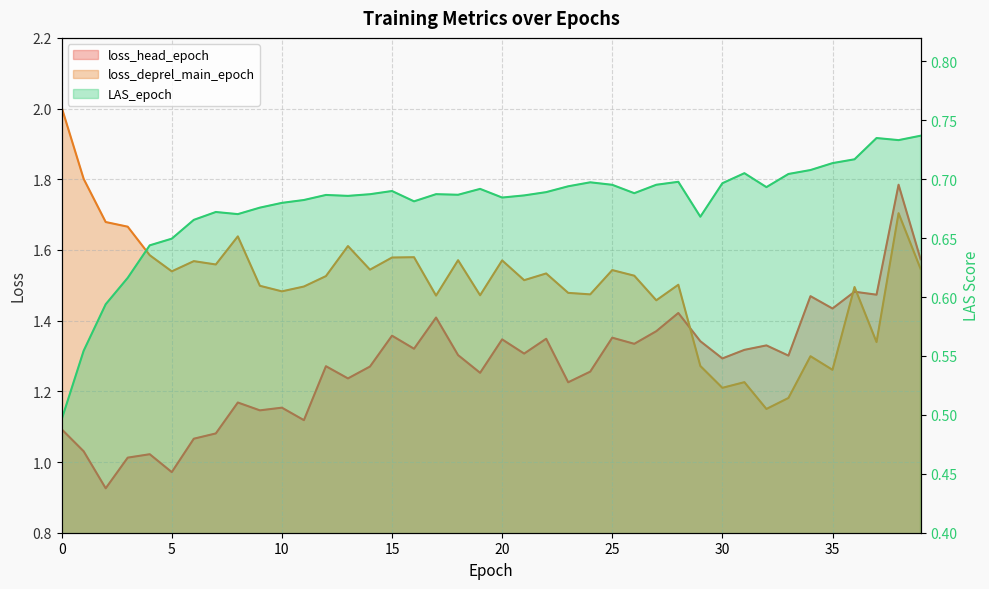

Does the chart have visible grid lines?

Yes